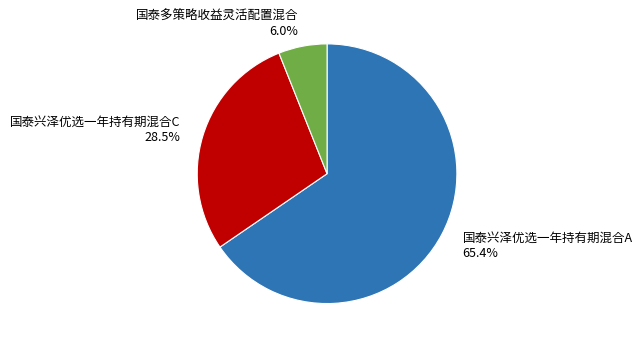

Count the number of slices in the pie.

3